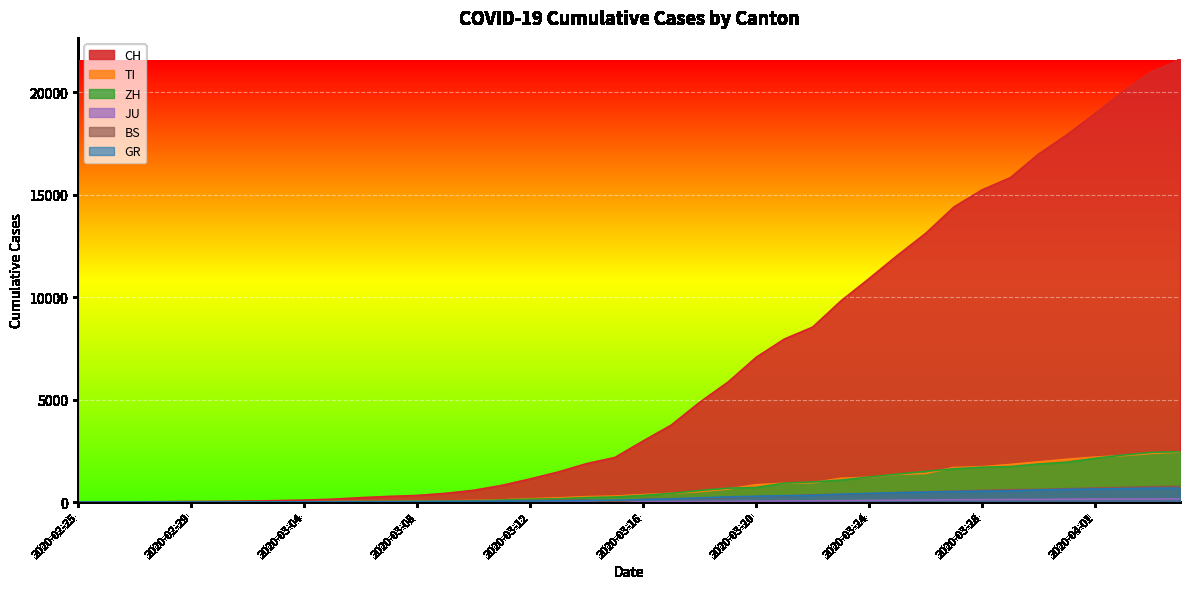

Reading left to right, list all the values displayed in this chart.

CH: 0	4	8	19	29	35	49	69	96	140	214	276	323	424	575	814	1129	1470	1877	2176	2983	3763	4870	5854	7067	7959	8542	9820	10914	12043	13118	14407	15244	15838	16994	17931	18970	20050	21018	21583
TI: 0	1	1	1	2	2	4	8	13	25	28	41	49	61	75	108	163	206	265	293	368	426	511	638	849	916	945	1162	1209	1354	1401	1688	1727	1837	1962	2091	2195	2271	2377	2442
ZH: 0	2	2	2	6	7	10	13	15	23	29	34	40	49	62	101	140	163	218	250	326	429	568	679	711	925	984	1073	1221	1368	1500	1627	1701	1733	1859	1947	2136	2300	2428	2461
JU: 0	0	1	1	1	1	1	2	2	4	4	5	5	7	7	7	12	17	18	19	25	29	32	36	44	54	61	69	82	92	100	114	119	127	128	140	145	149	149	154
BS: 0	1	1	1	1	1	1	3	3	8	15	21	24	28	33	49	73	92	100	0	143	164	181	220	270	297	356	374	410	462	501	530	569	605	617	653	687	714	754	767
GR: 0	2	2	6	6	6	9	10	13	15	16	18	19	28	32	44	53	65	73	93	118	152	204	252	283	311	327	386	419	458	487	513	527	542	591	617	635	655	678	680